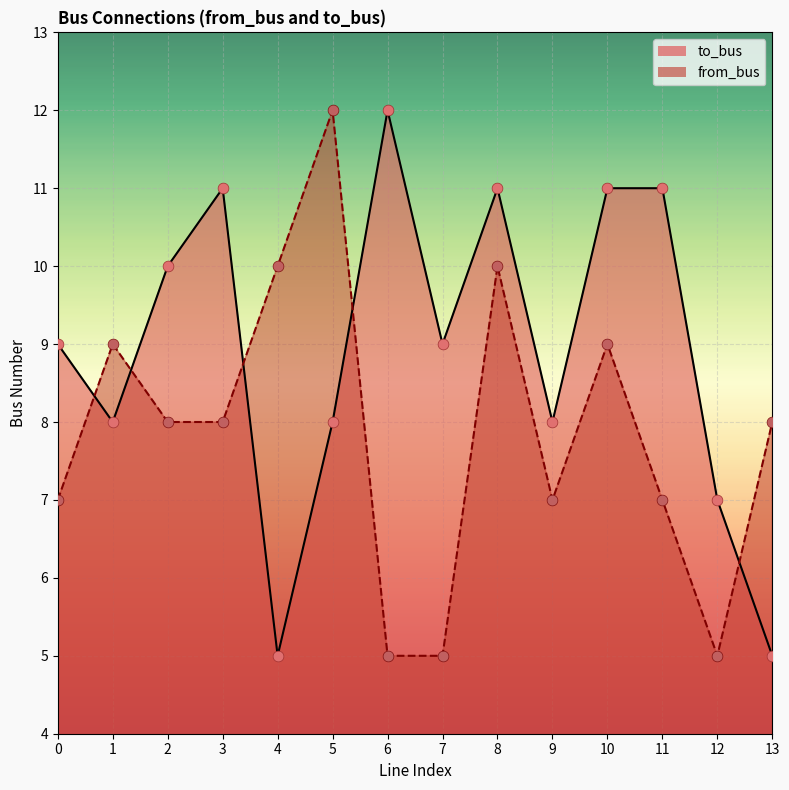

Which series has the largest total across all categories?

to_bus